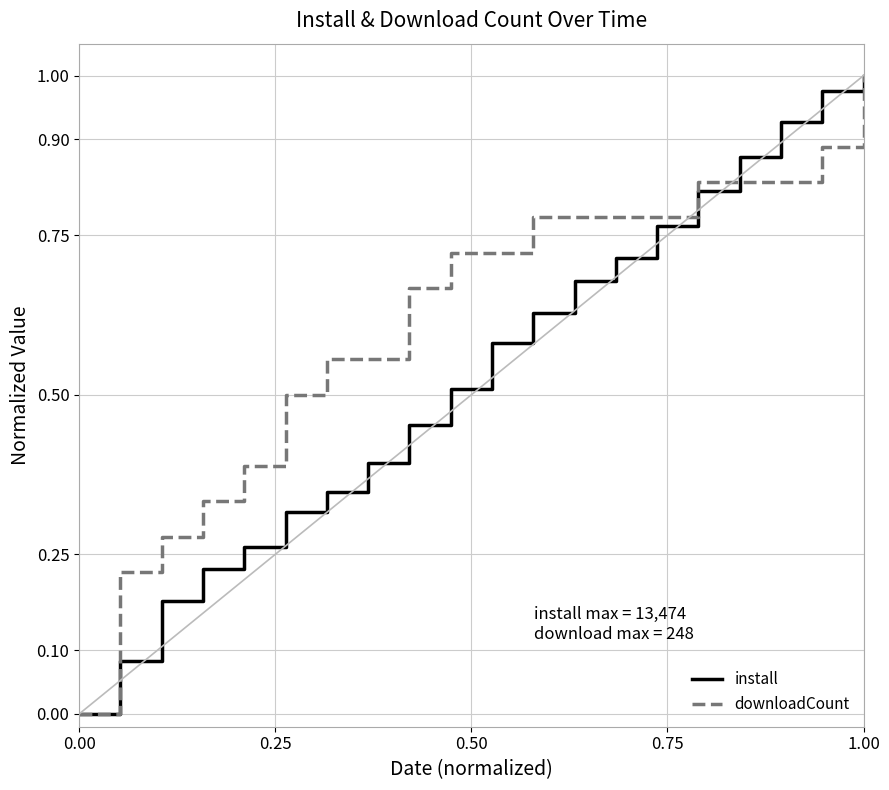

Rank the series by their average value, from lowest to highest.

install, downloadCount